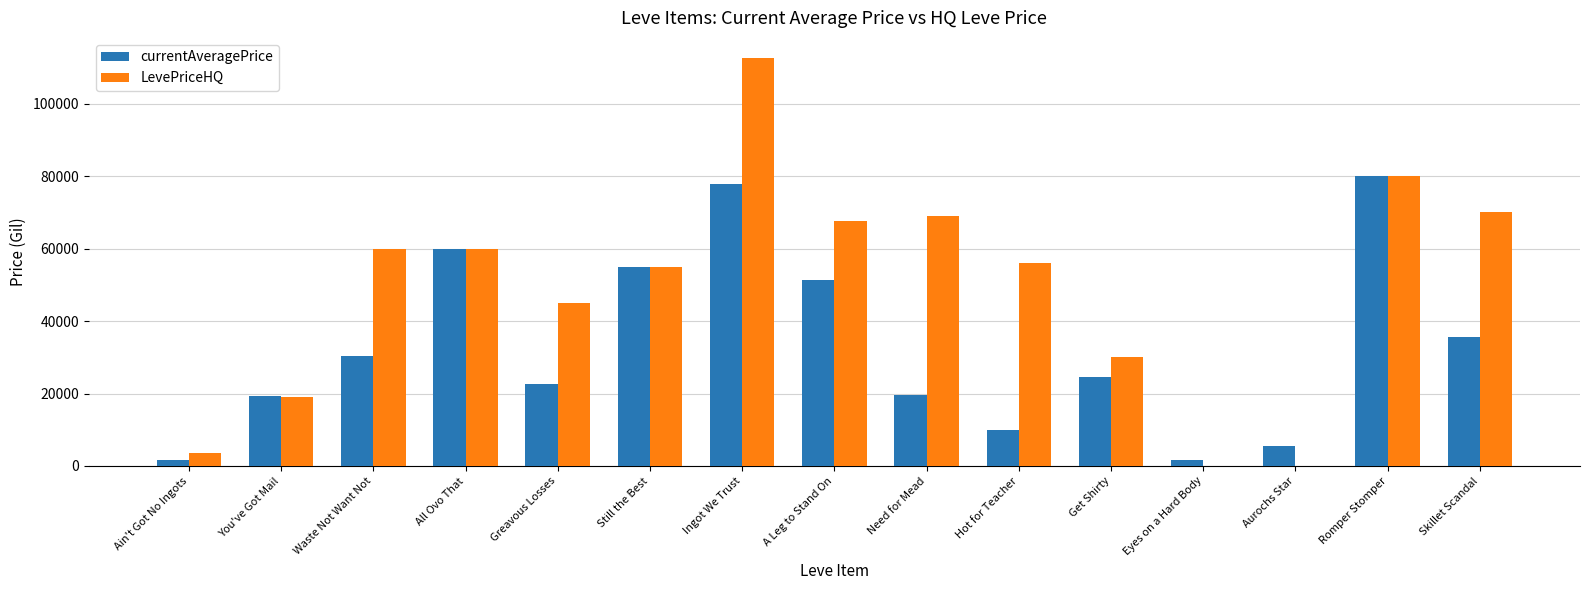

What is the sum of the currentAveragePrice values at All Ovo That and You've Got Mail?

79201.2